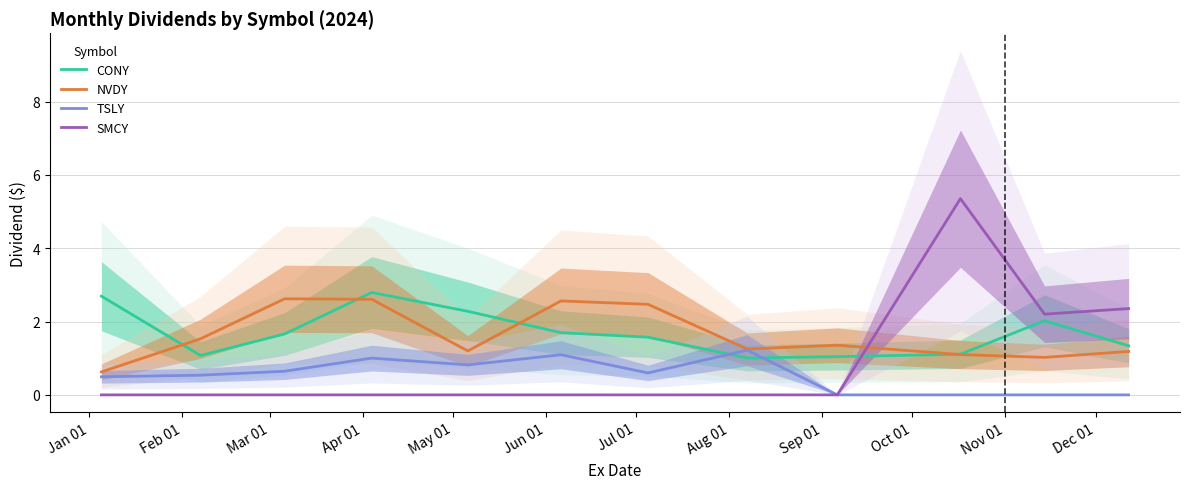

Reading left to right, transcribe all the data shown in this chart.

CONY: 2.7	1.1	1.7	2.8	2.3	1.7	1.6	1.0	1.0	1.1	2.0	1.3
NVDY: 0.6	1.5	2.6	2.6	1.2	2.6	2.5	1.3	1.4	1.1	1.0	1.2
TSLY: 0.5	0.5	0.6	1.0	0.8	1.1	0.6	1.2	0.0	0.0	0.0	0.0
SMCY: 0.0	0.0	0.0	0.0	0.0	0.0	0.0	0.0	0.0	5.4	2.2	2.4